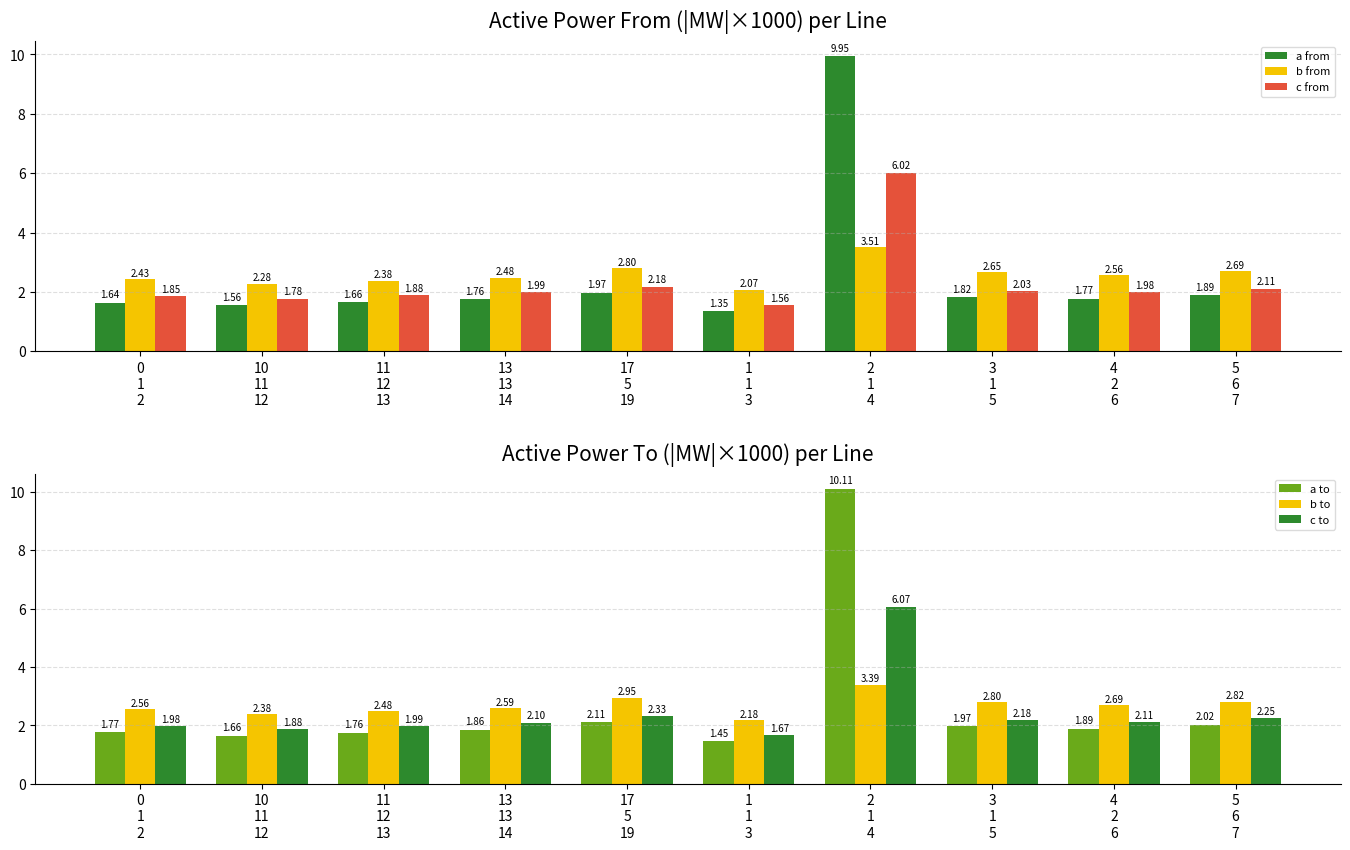

What is the difference between the second highest and minimum values in the c from series?

0.6